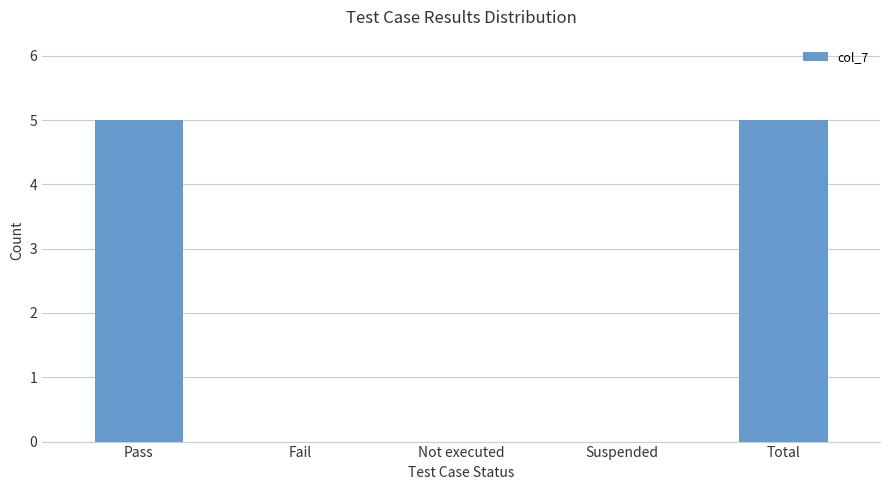

Reading left to right, extract all data points from this chart.

5	0	0	0	5